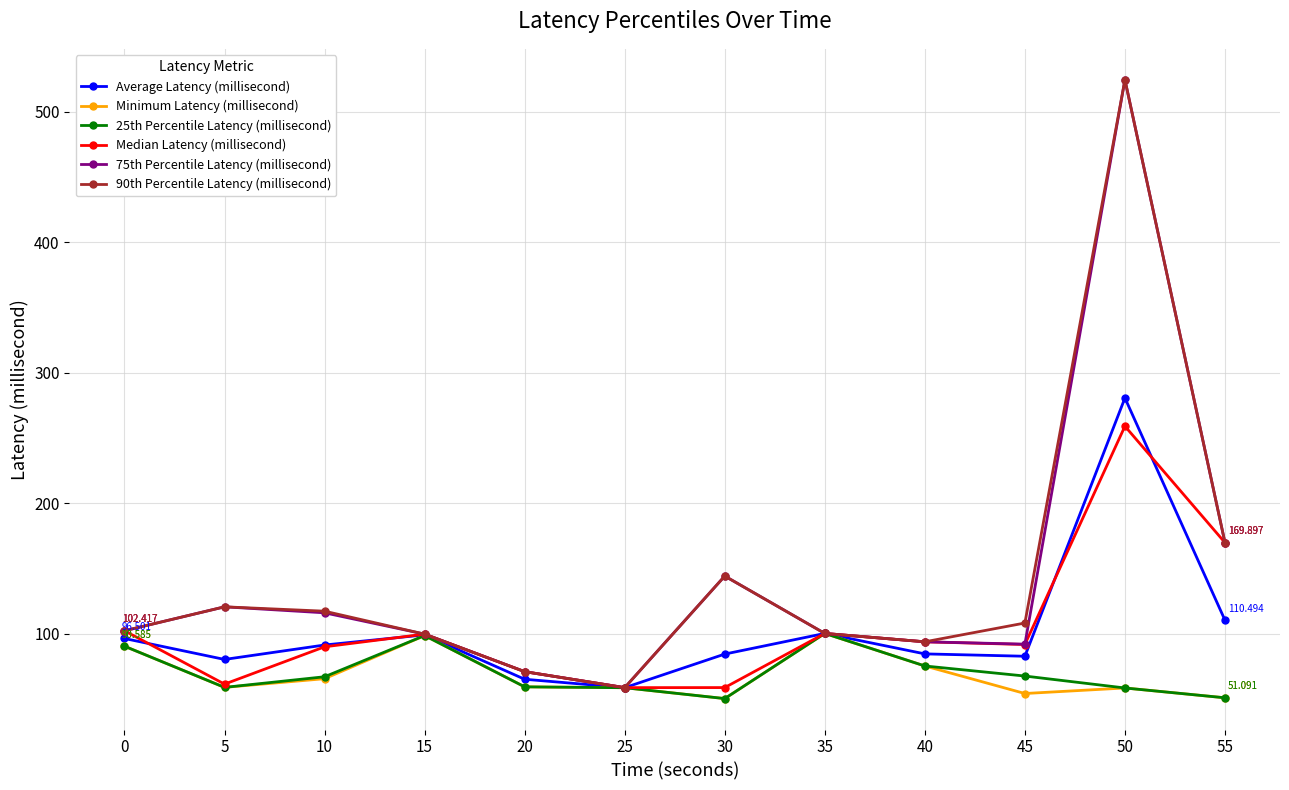

What is the sum of the 90th Percentile Latency (millisecond) values at 5 and 55?

290.6